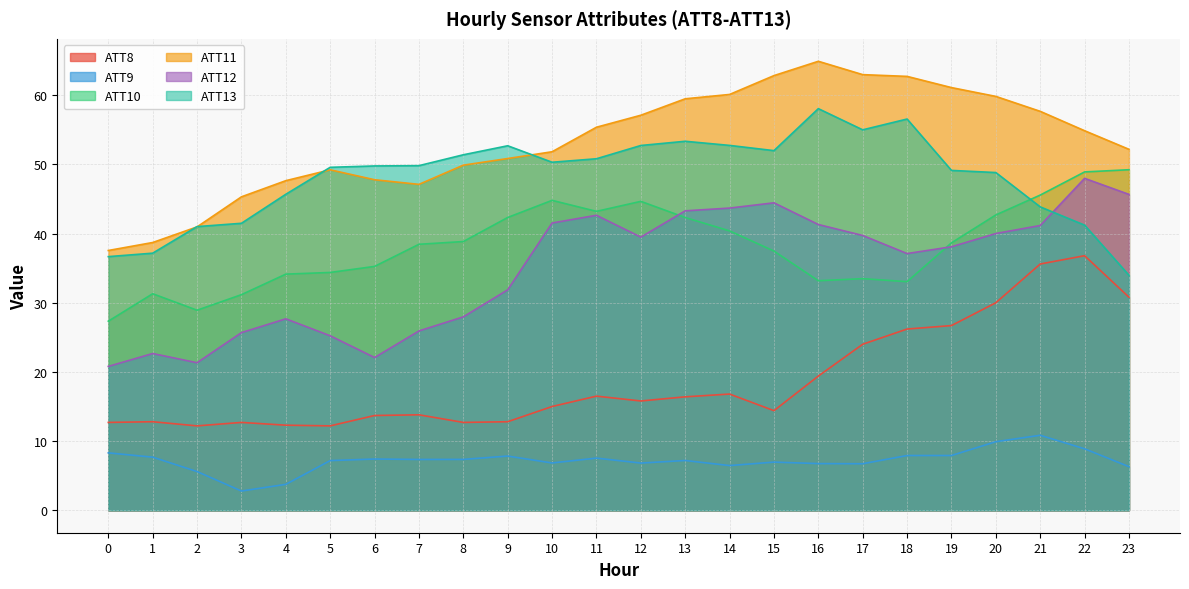

What is the lowest value of the ATT10 series?

27.3